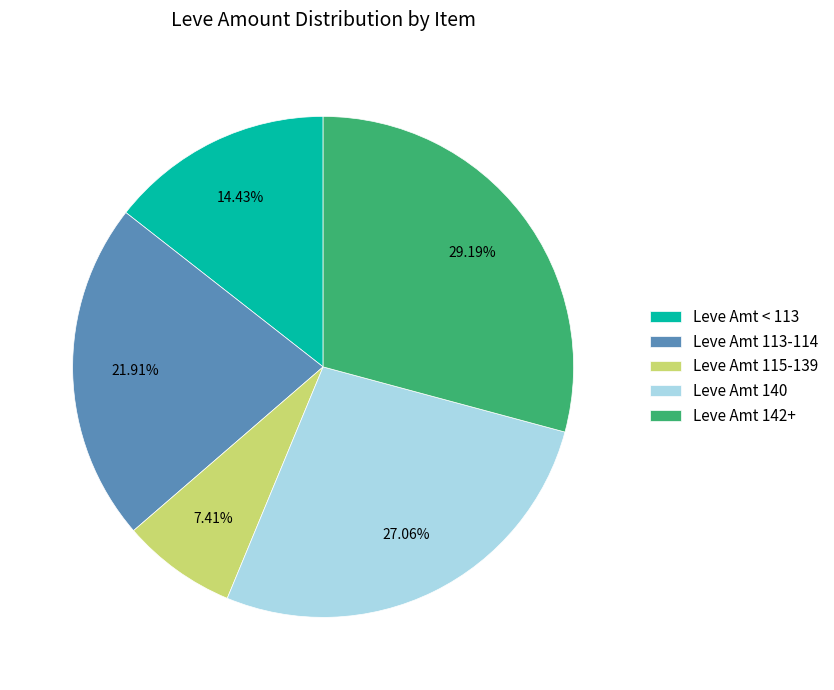

Do Leve Amt 140 and Leve Amt 113-114 together represent more than half of the pie?

No